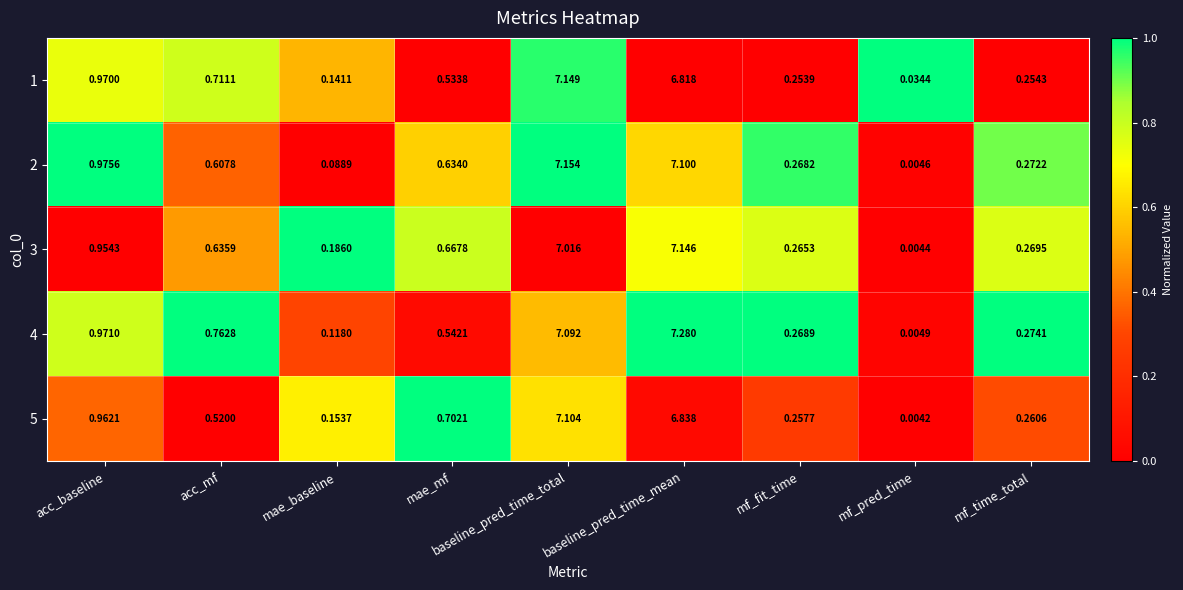

Rank the categories by 2 value from lowest to highest.

mf_pred_time, mae_baseline, mf_fit_time, mf_time_total, acc_mf, mae_mf, acc_baseline, baseline_pred_time_mean, baseline_pred_time_total